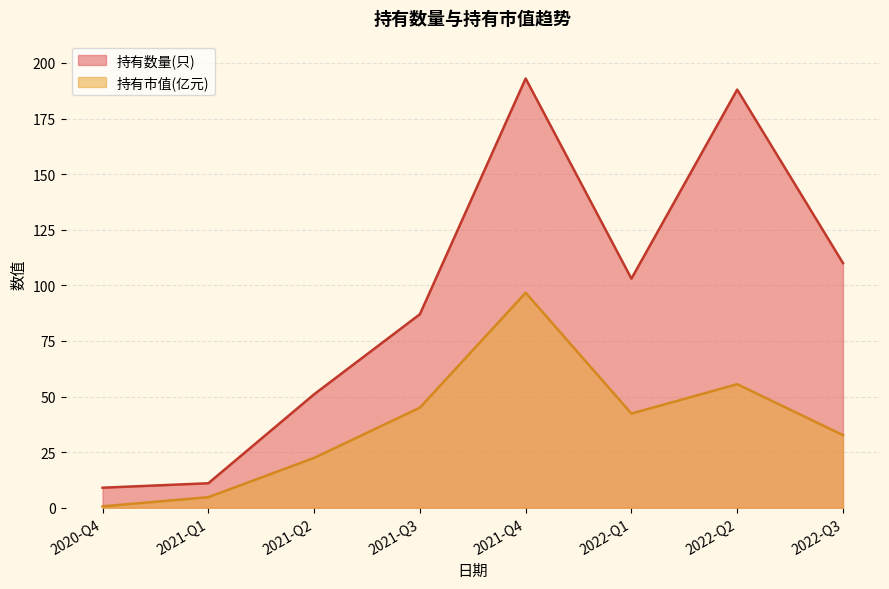

Is the value of 持有市值(亿元) at 2022-Q3 greater than the value of 持有数量(只) at 2022-Q3?

No